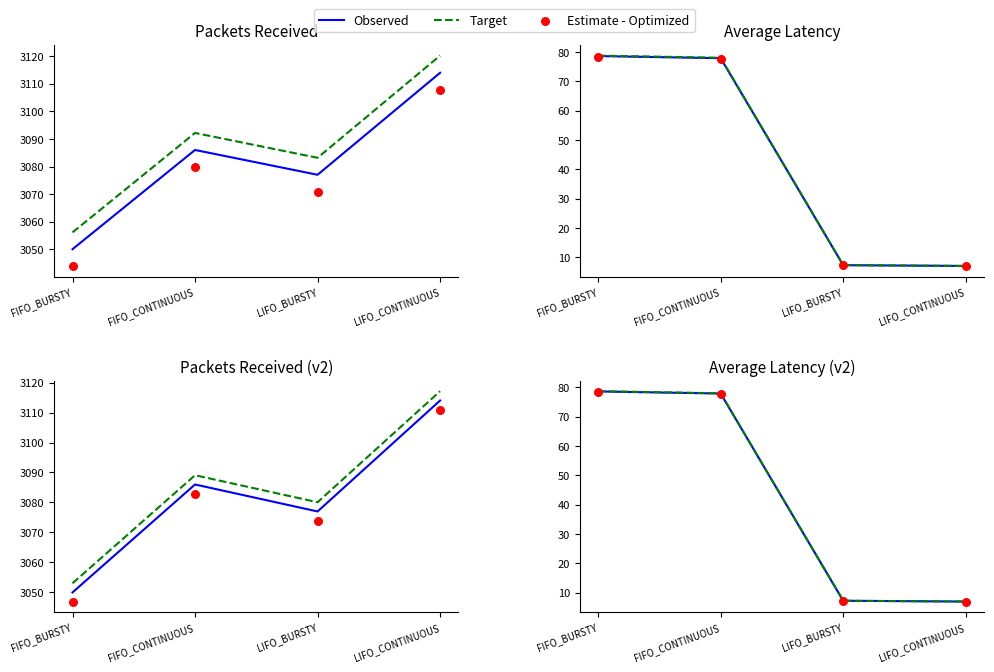

At which category is the sum across all series the highest?

FIFO_BURSTY